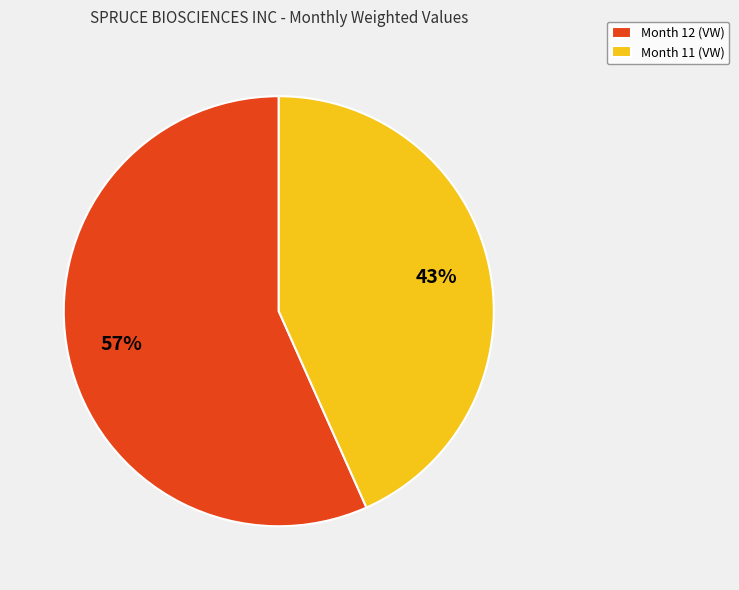

Is the sum of Month 12 (VW) and Month 11 (VW) greater than half?

Yes